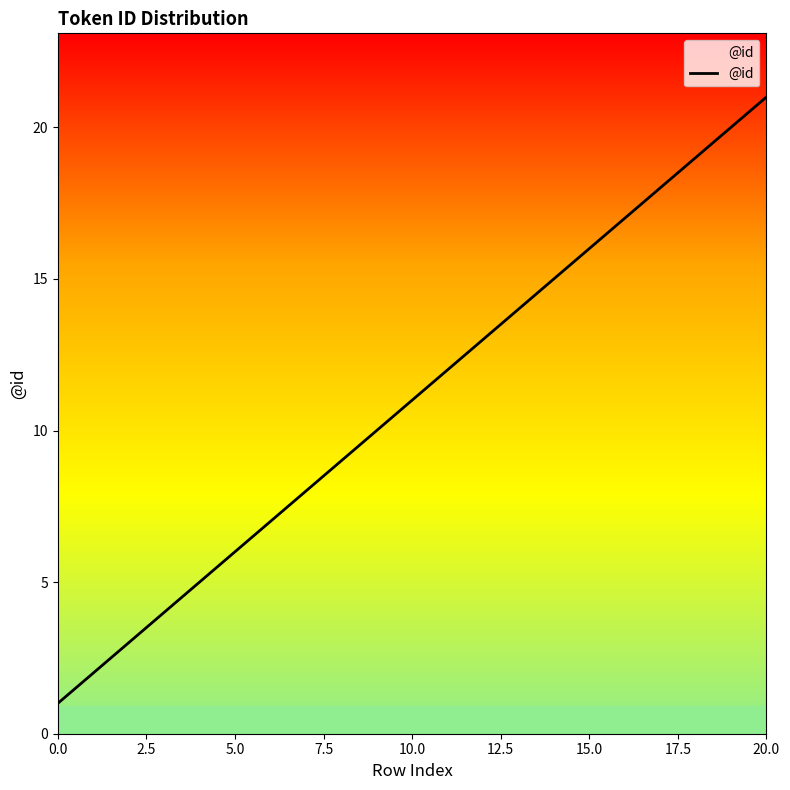

What is the difference between the maximum and minimum values?

20